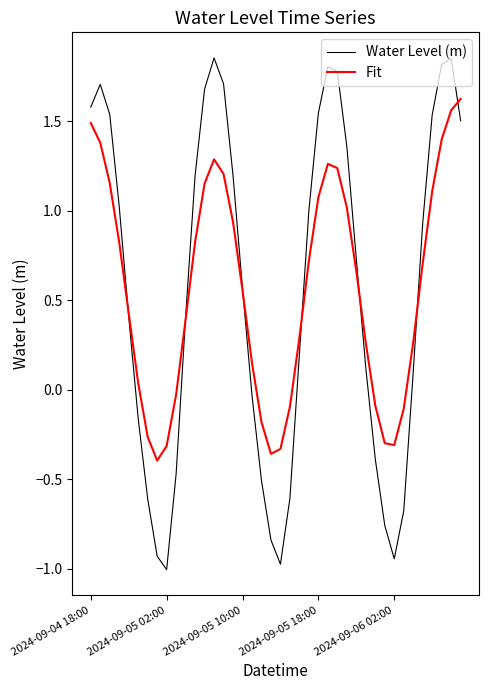

What are all the series names shown in the legend?

Water Level (m), Fit